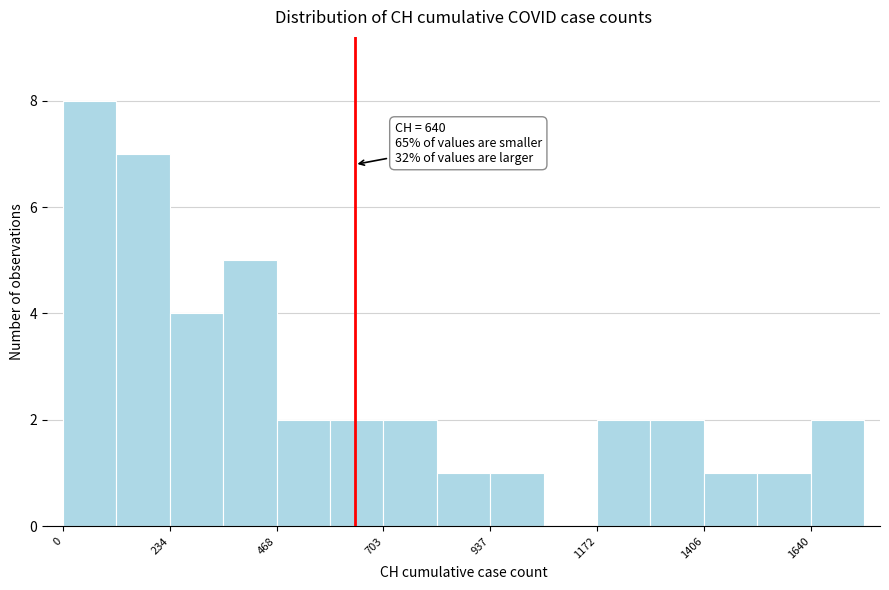

Around what value on the x-axis is the tallest bar? Give the approximate position of its centre, as read against the axis.

50